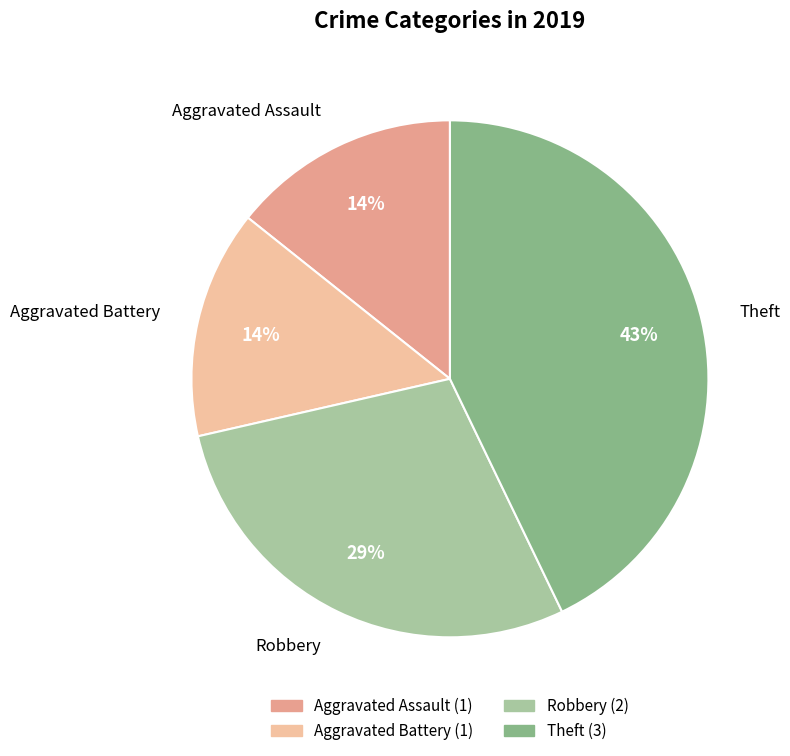

Between Theft and Aggravated Assault, which is larger?

Theft